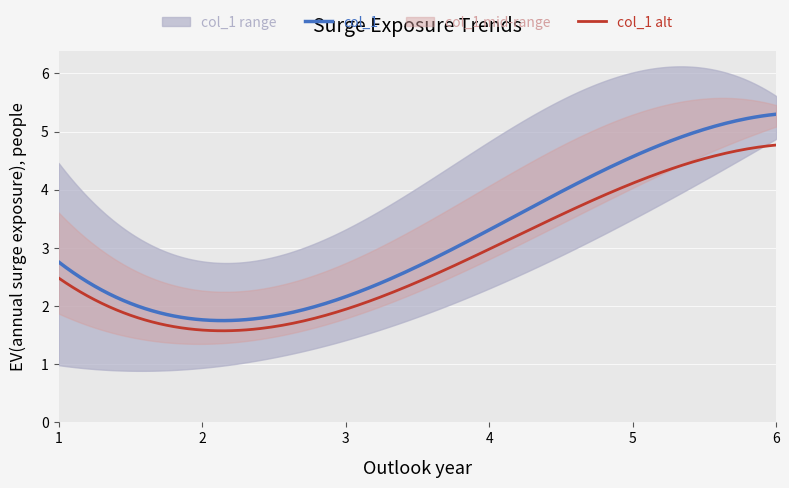

At which label is the value closest to 3?

4